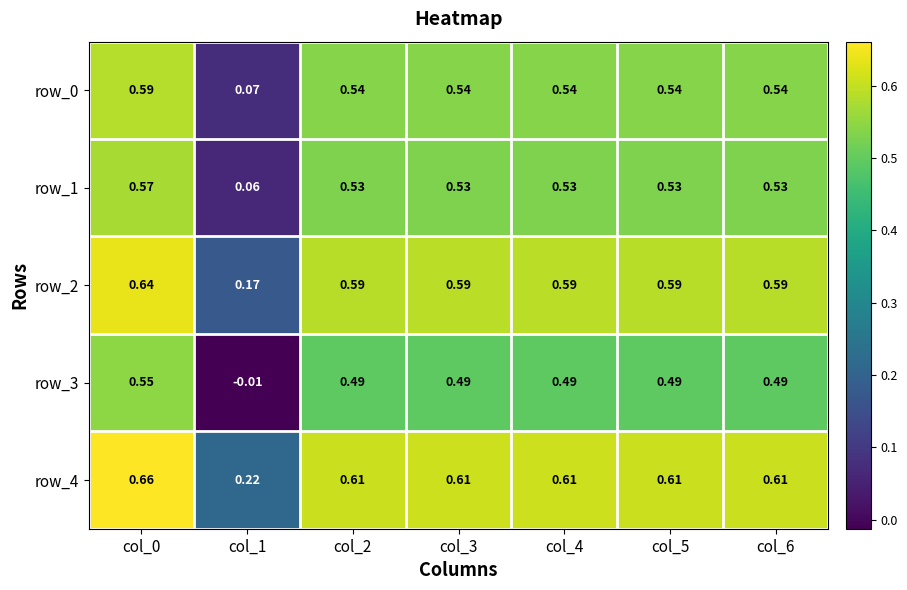

Count the number of categories in the chart.

7